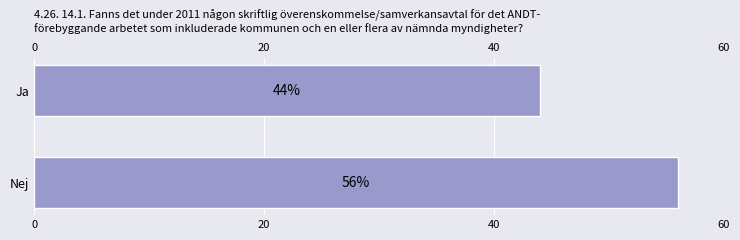

What is the greatest value displayed?

56